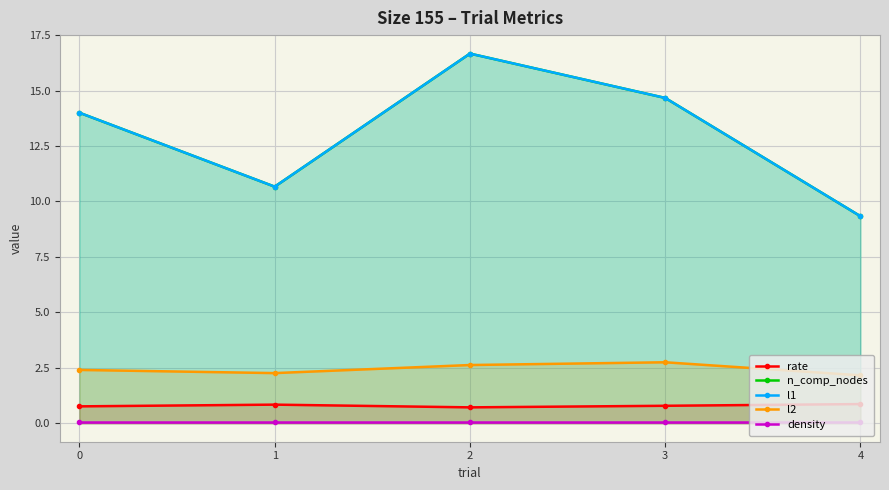

In n_comp_nodes, how many points are higher than both neighbors (excluding endpoints)?

1